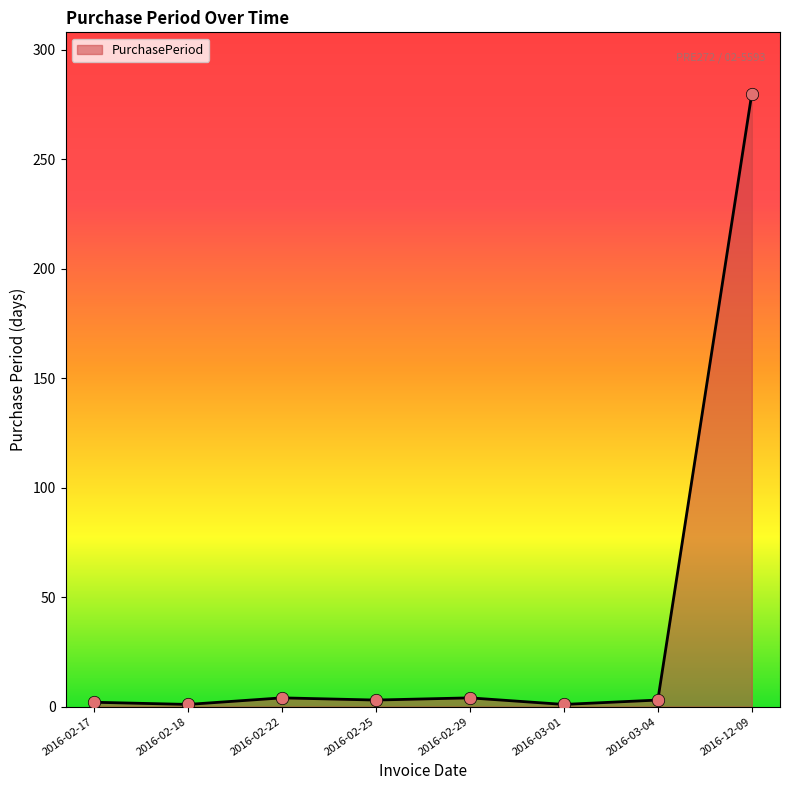

The value at 2016-12-09 is 462. True or false?

False